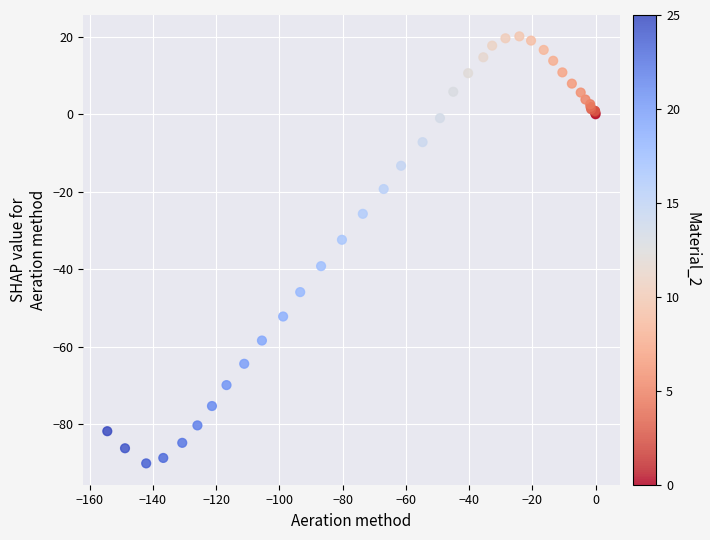

What Y value in the scatter plot is closest to -35?

-32.4